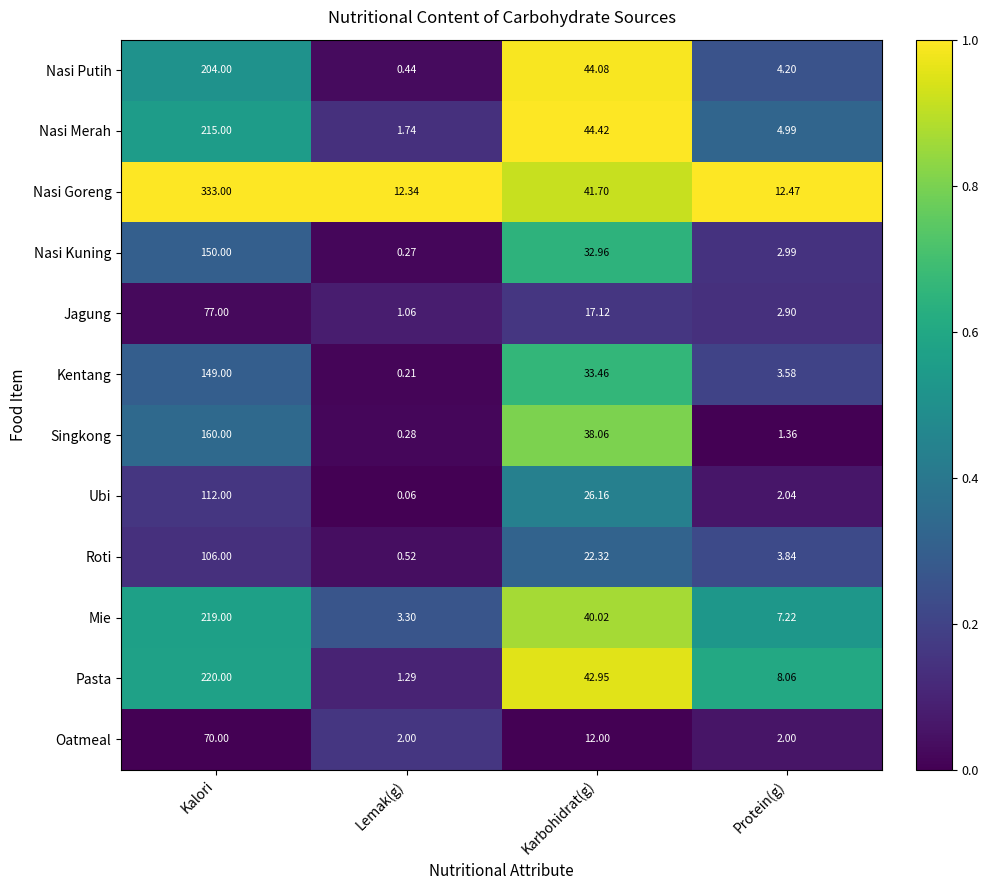

Which series changed the most between Kalori and Protein(g)?

Nasi Goreng